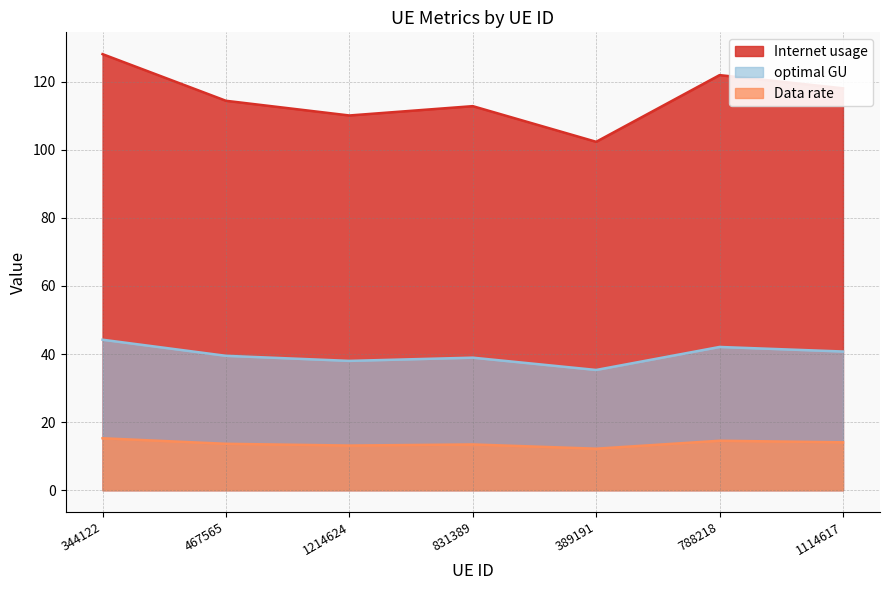

The Data rate series shows 12.2 at 389191. True or false?

True